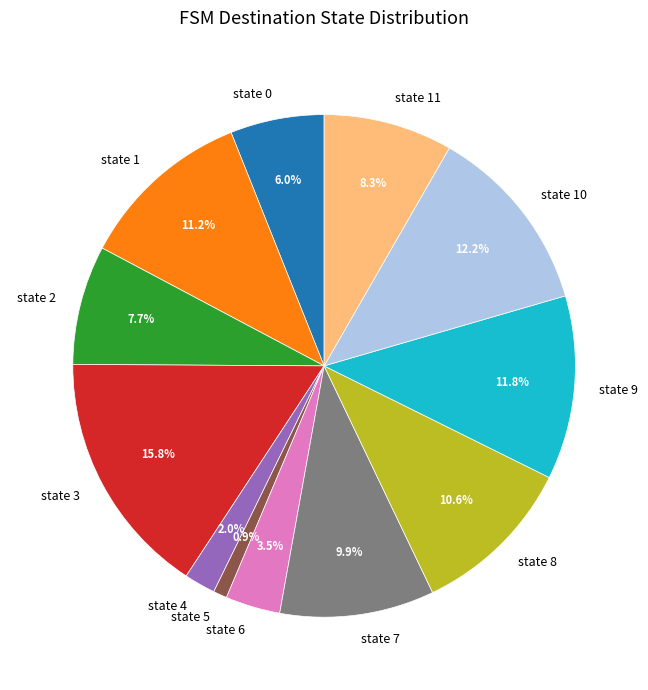

What percentage is the state 2 slice, to the nearest percent?

8%